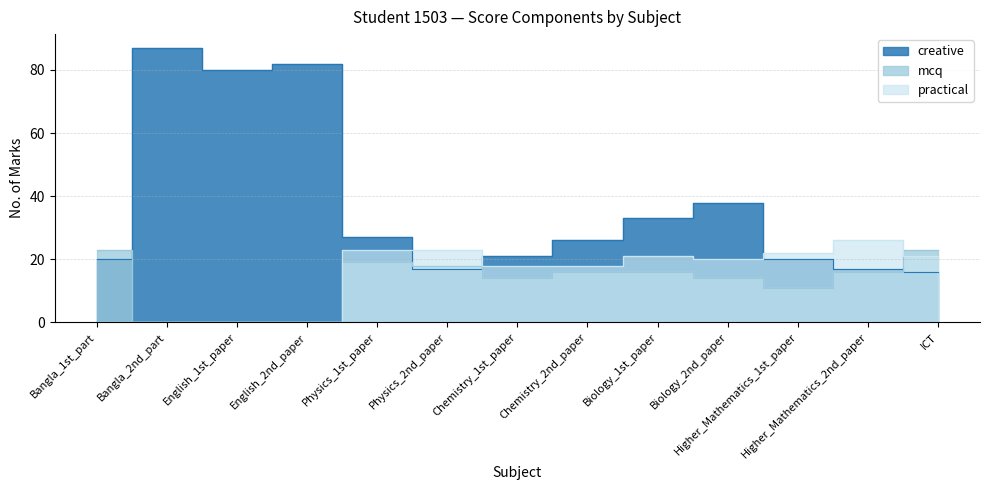

At which label is creative closest to 51?

Biology_2nd_paper